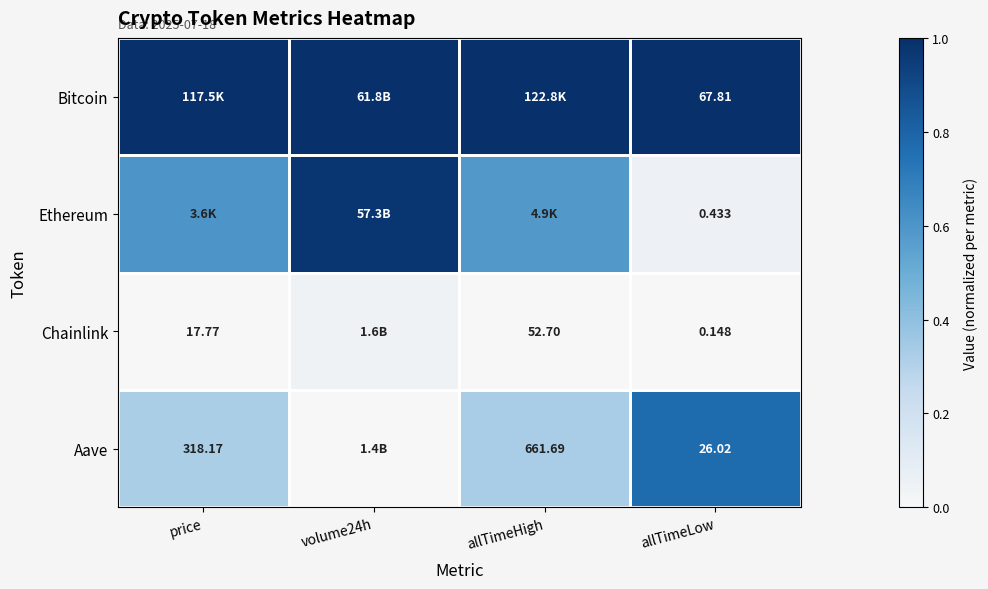

Rank the series by their maximum value, from highest to lowest.

Bitcoin, Ethereum, Aave, Chainlink